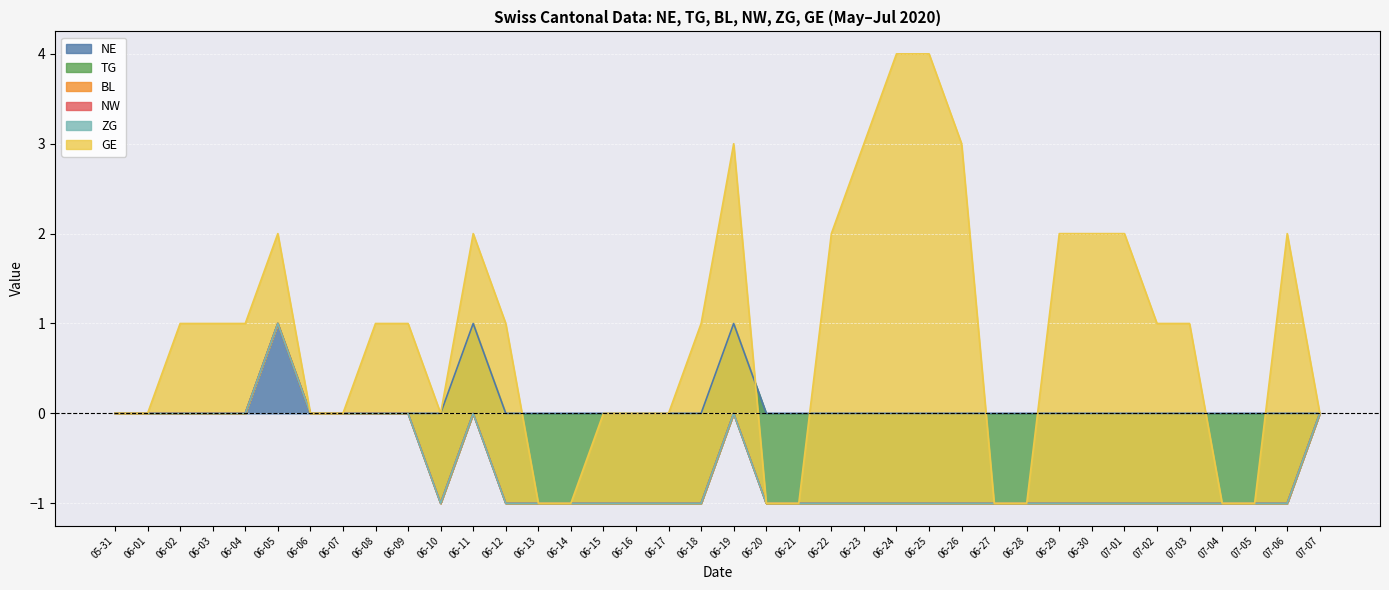

Reading right to left, extract all data points from this chart.

NE: 2020-07-07=0	2020-07-06=0	2020-07-05=0	2020-07-04=0	2020-07-03=0	2020-07-02=0	2020-07-01=0	2020-06-30=0	2020-06-29=0	2020-06-28=0	2020-06-27=0	2020-06-26=0	2020-06-25=0	2020-06-24=0	2020-06-23=0	2020-06-22=0	2020-06-21=0	2020-06-20=0	2020-06-19=1	2020-06-18=0	2020-06-17=0	2020-06-16=0	2020-06-15=0	2020-06-14=0	2020-06-13=0	2020-06-12=0	2020-06-11=1	2020-06-10=0	2020-06-09=0	2020-06-08=0	2020-06-07=0	2020-06-06=0	2020-06-05=1	2020-06-04=0	2020-06-03=0	2020-06-02=0	2020-06-01=0	2020-05-31=0
TG: 2020-07-07=0	2020-07-06=-1	2020-07-05=-1	2020-07-04=-1	2020-07-03=-1	2020-07-02=-1	2020-07-01=-1	2020-06-30=-1	2020-06-29=-1	2020-06-28=-1	2020-06-27=-1	2020-06-26=-1	2020-06-25=-1	2020-06-24=-1	2020-06-23=-1	2020-06-22=-1	2020-06-21=-1	2020-06-20=-1	2020-06-19=-1	2020-06-18=-1	2020-06-17=-1	2020-06-16=-1	2020-06-15=-1	2020-06-14=-1	2020-06-13=-1	2020-06-12=-1	2020-06-11=-1	2020-06-10=-1	2020-06-09=0	2020-06-08=0	2020-06-07=0	2020-06-06=0	2020-06-05=0	2020-06-04=0	2020-06-03=0	2020-06-02=0	2020-06-01=0	2020-05-31=0
BL: 2020-07-07=0	2020-07-06=0	2020-07-05=0	2020-07-04=0	2020-07-03=0	2020-07-02=0	2020-07-01=0	2020-06-30=0	2020-06-29=0	2020-06-28=0	2020-06-27=0	2020-06-26=0	2020-06-25=0	2020-06-24=0	2020-06-23=0	2020-06-22=0	2020-06-21=0	2020-06-20=0	2020-06-19=0	2020-06-18=0	2020-06-17=0	2020-06-16=0	2020-06-15=0	2020-06-14=0	2020-06-13=0	2020-06-12=0	2020-06-11=0	2020-06-10=0	2020-06-09=0	2020-06-08=0	2020-06-07=0	2020-06-06=0	2020-06-05=0	2020-06-04=0	2020-06-03=0	2020-06-02=0	2020-06-01=0	2020-05-31=0
NW: 2020-07-07=0	2020-07-06=0	2020-07-05=0	2020-07-04=0	2020-07-03=0	2020-07-02=0	2020-07-01=0	2020-06-30=0	2020-06-29=0	2020-06-28=0	2020-06-27=0	2020-06-26=0	2020-06-25=0	2020-06-24=0	2020-06-23=0	2020-06-22=0	2020-06-21=0	2020-06-20=0	2020-06-19=0	2020-06-18=0	2020-06-17=0	2020-06-16=0	2020-06-15=0	2020-06-14=0	2020-06-13=0	2020-06-12=0	2020-06-11=0	2020-06-10=0	2020-06-09=0	2020-06-08=0	2020-06-07=0	2020-06-06=0	2020-06-05=0	2020-06-04=0	2020-06-03=0	2020-06-02=0	2020-06-01=0	2020-05-31=0
ZG: 2020-07-07=0	2020-07-06=0	2020-07-05=0	2020-07-04=0	2020-07-03=0	2020-07-02=0	2020-07-01=0	2020-06-30=0	2020-06-29=0	2020-06-28=0	2020-06-27=0	2020-06-26=0	2020-06-25=0	2020-06-24=0	2020-06-23=0	2020-06-22=0	2020-06-21=0	2020-06-20=0	2020-06-19=0	2020-06-18=0	2020-06-17=0	2020-06-16=0	2020-06-15=0	2020-06-14=0	2020-06-13=0	2020-06-12=0	2020-06-11=0	2020-06-10=0	2020-06-09=0	2020-06-08=0	2020-06-07=0	2020-06-06=0	2020-06-05=0	2020-06-04=0	2020-06-03=0	2020-06-02=0	2020-06-01=0	2020-05-31=0
GE: 2020-07-07=0	2020-07-06=3	2020-07-05=0	2020-07-04=0	2020-07-03=2	2020-07-02=2	2020-07-01=3	2020-06-30=3	2020-06-29=3	2020-06-28=0	2020-06-27=0	2020-06-26=4	2020-06-25=5	2020-06-24=5	2020-06-23=4	2020-06-22=3	2020-06-21=0	2020-06-20=0	2020-06-19=3	2020-06-18=2	2020-06-17=1	2020-06-16=1	2020-06-15=1	2020-06-14=0	2020-06-13=0	2020-06-12=2	2020-06-11=2	2020-06-10=1	2020-06-09=1	2020-06-08=1	2020-06-07=0	2020-06-06=0	2020-06-05=1	2020-06-04=1	2020-06-03=1	2020-06-02=1	2020-06-01=0	2020-05-31=0